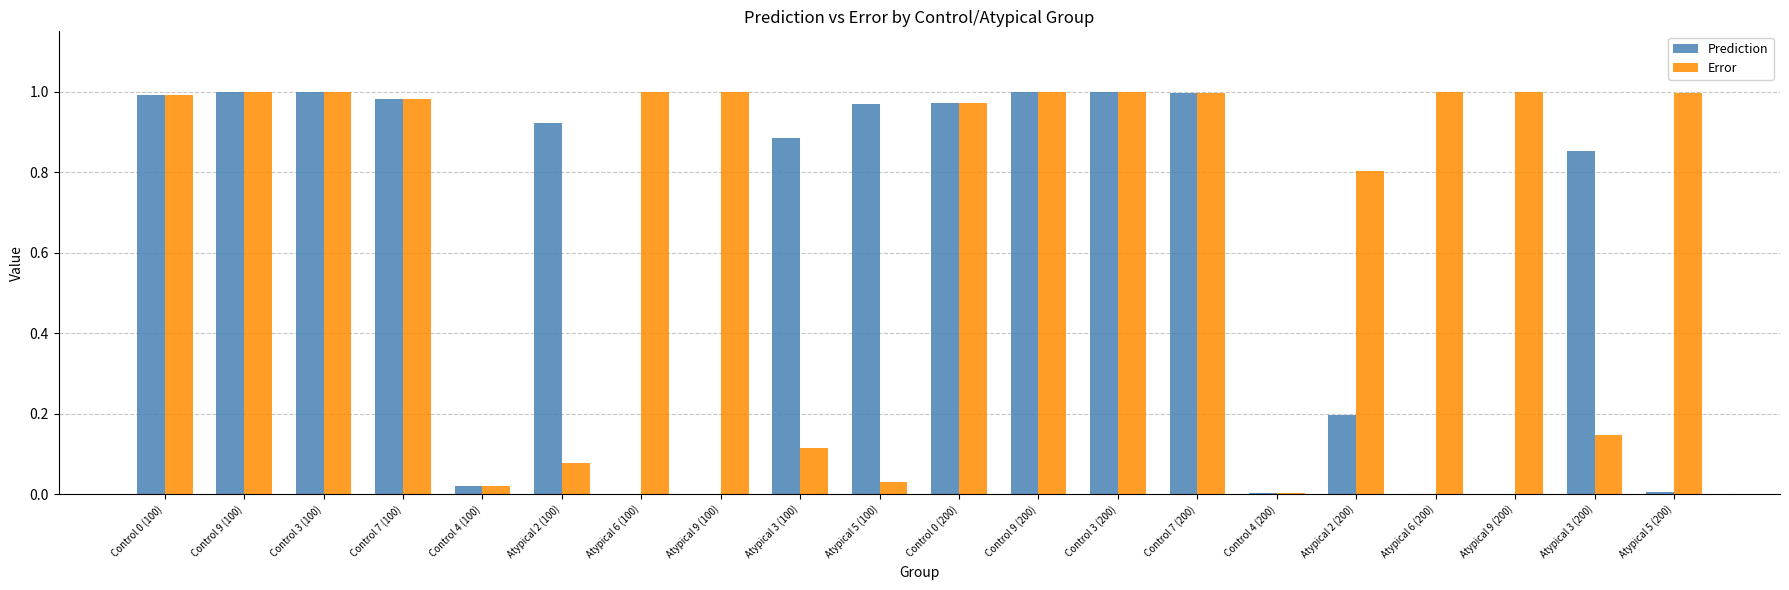

Which series has the largest total across all categories?

Error